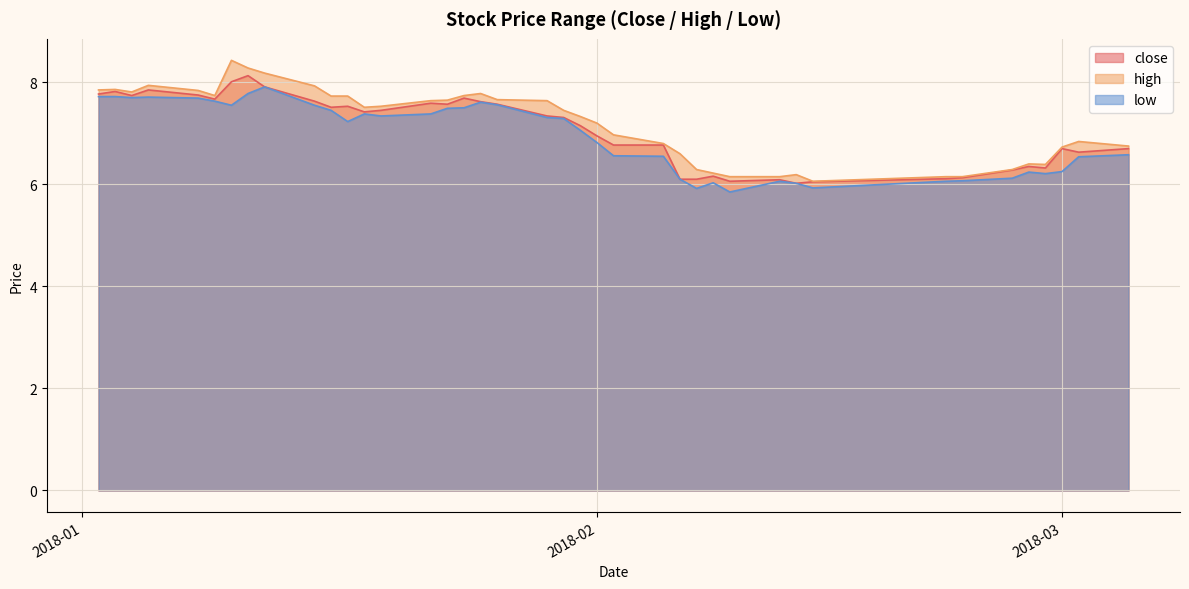

Which series has the largest range (max minus min)?

high